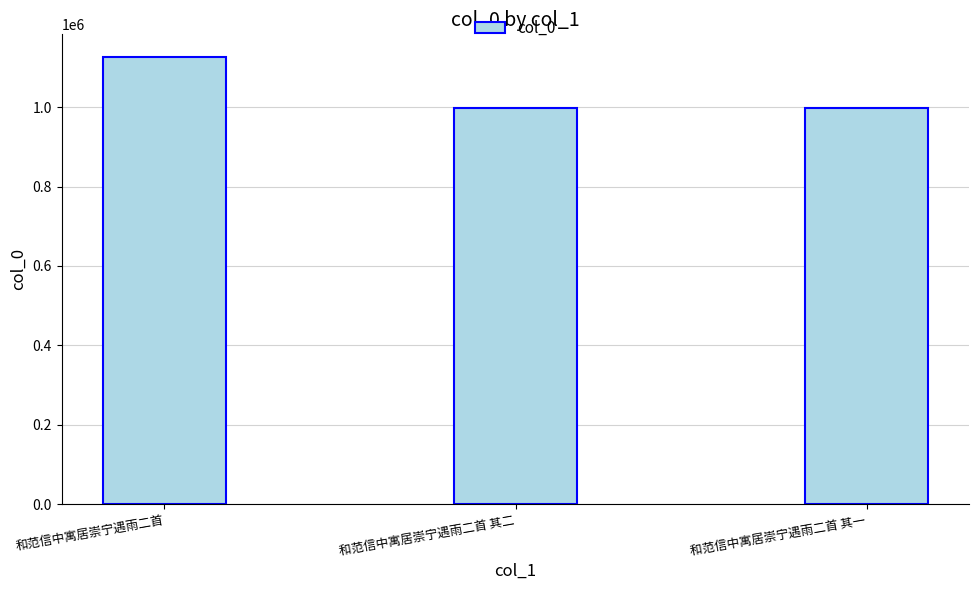

Count the number of categories in the chart.

3